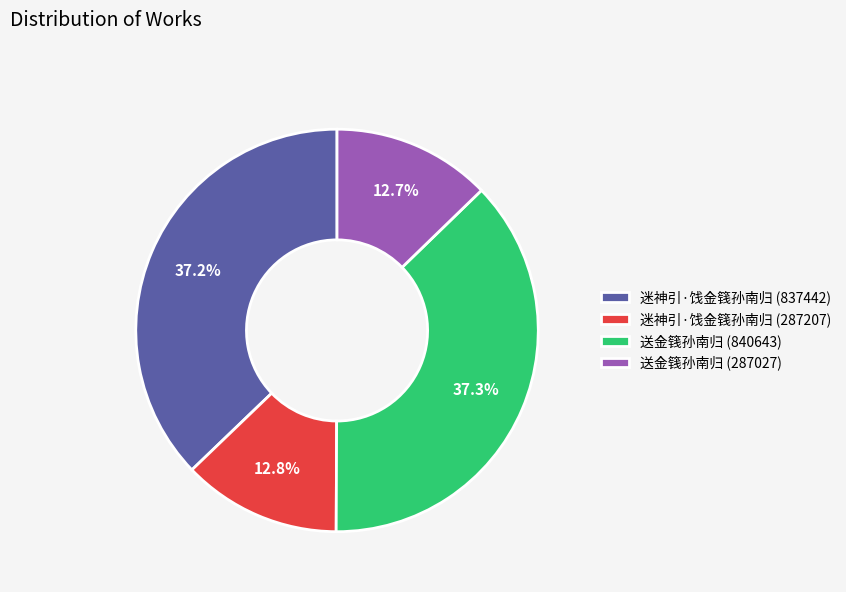

Is there any slice that represents more than half of the pie?

No